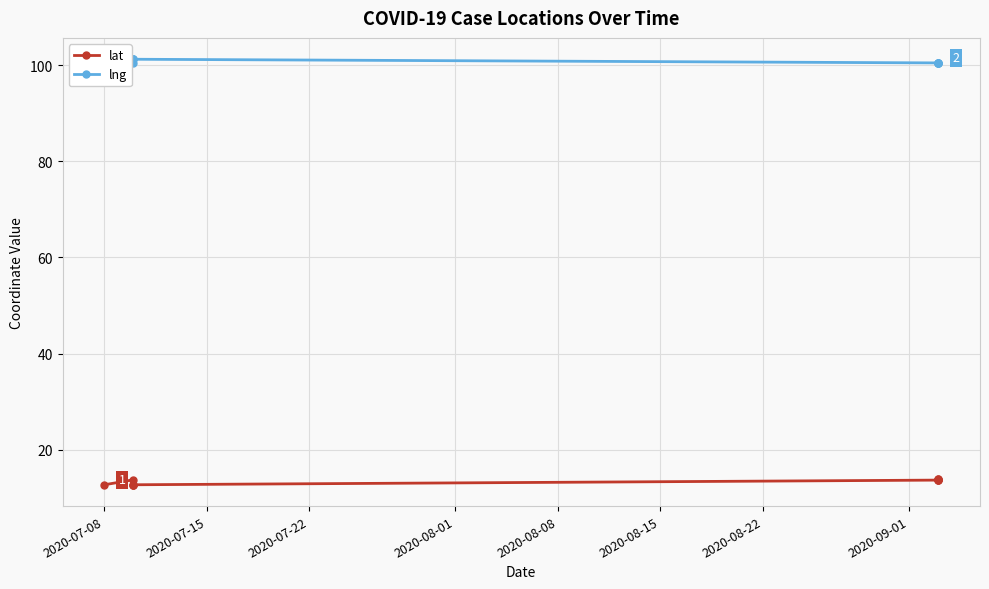

Which label corresponds to the smallest value in the chart?

2020-07-08